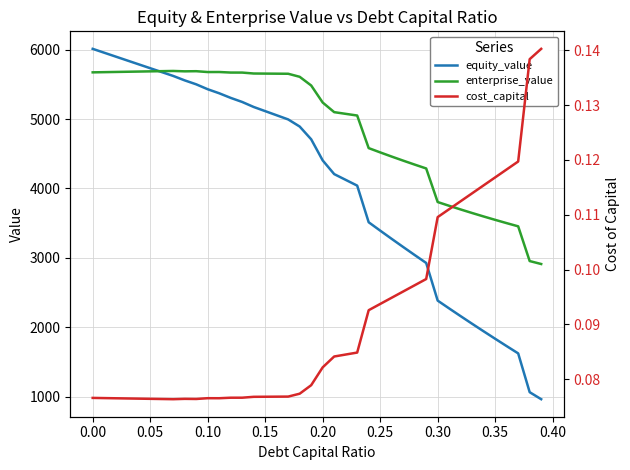

What is the lowest value of the equity_value series?

966.1